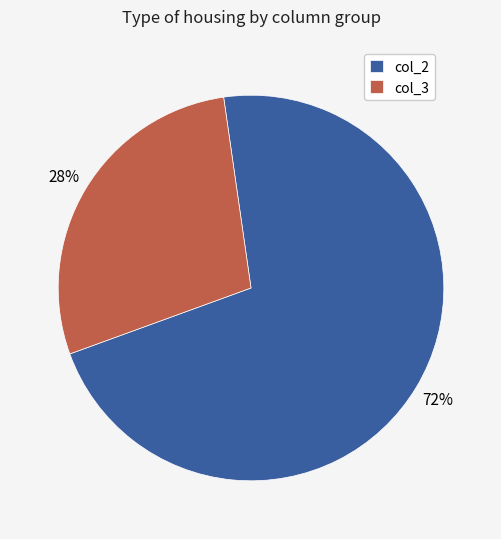

To the nearest percent, what portion does col_2 represent?

72%